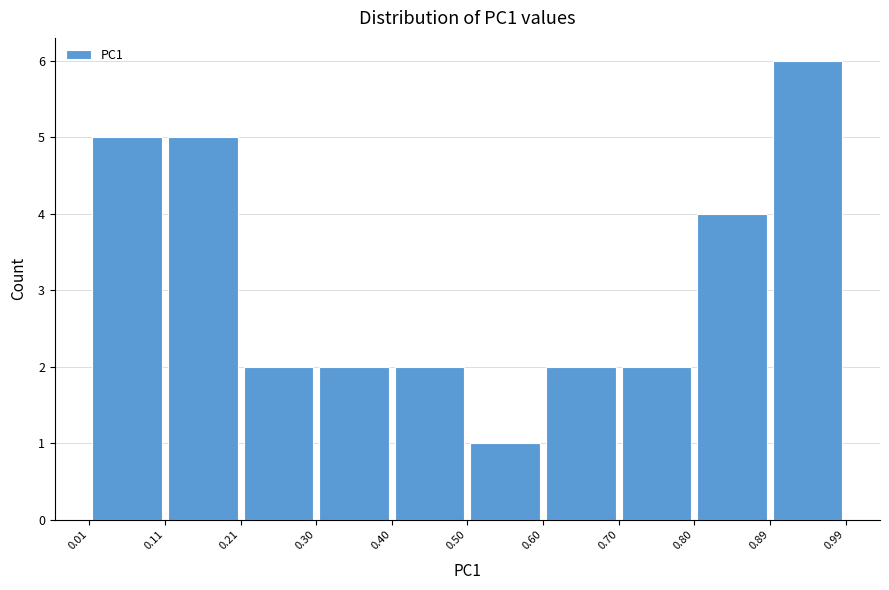

Reading left to right, transcribe this chart: for each bar, give the range it covers on the x-axis and its height. The values are not printed on the chart, so give them approximately, as read against the axis.

0.01 to 0.11: 5
0.11 to 0.21: 5
0.21 to 0.30: 2
0.30 to 0.40: 2
0.40 to 0.50: 2
0.50 to 0.60: 1
0.60 to 0.70: 2
0.70 to 0.80: 2
0.80 to 0.89: 4
0.89 to 0.99: 6